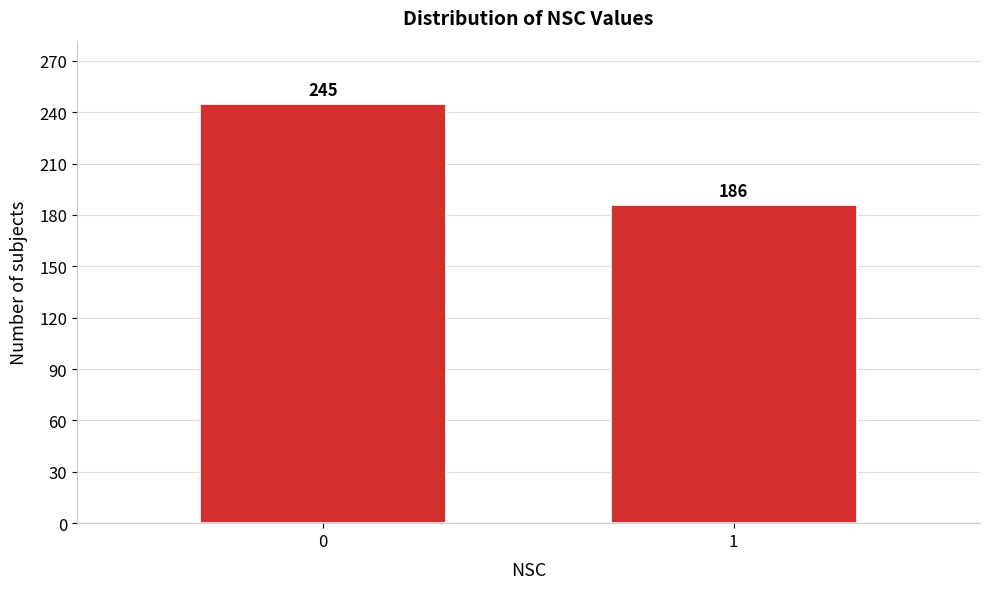

Reading left to right, extract all data points from this chart.

0=245	1=186